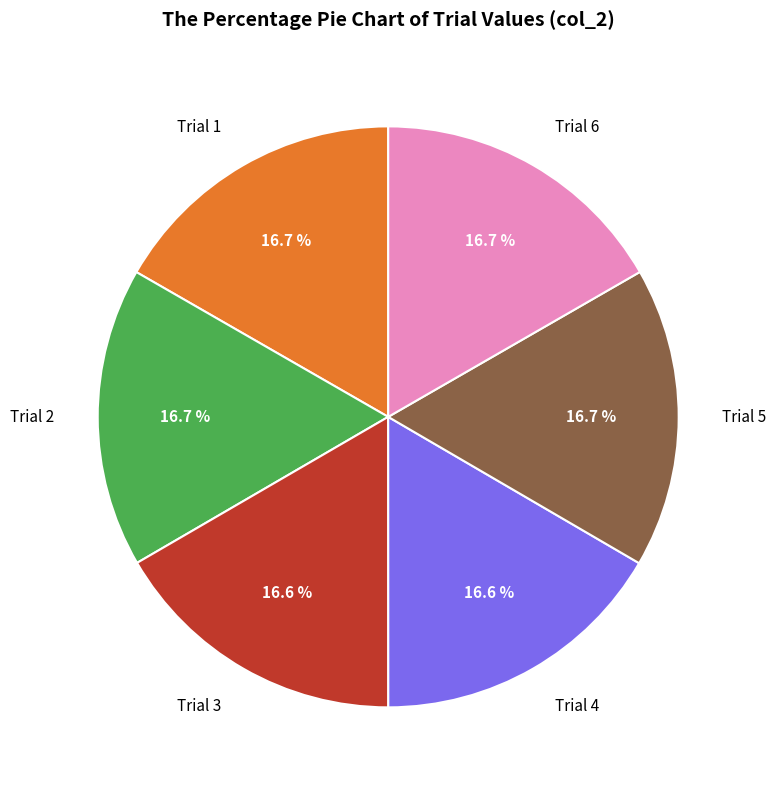

Is there any slice that represents more than half of the pie?

No